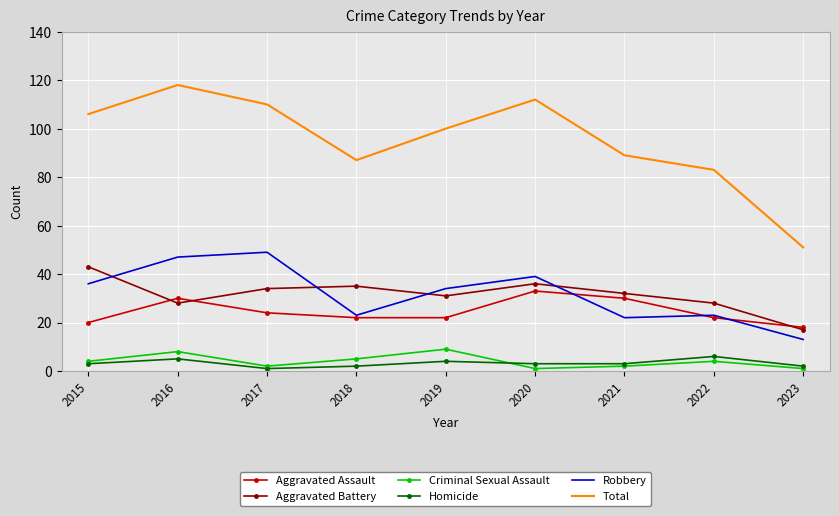

Between 2016 and 2021, which series saw the biggest shift?

Total